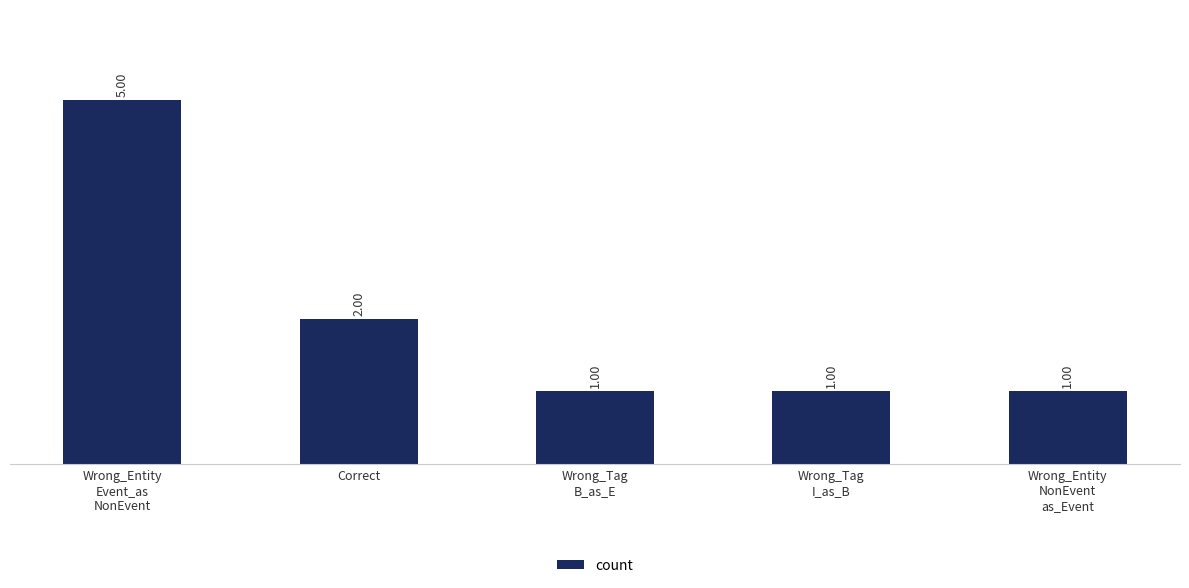

Are the bars grouped side by side (vs. stacked)?

No